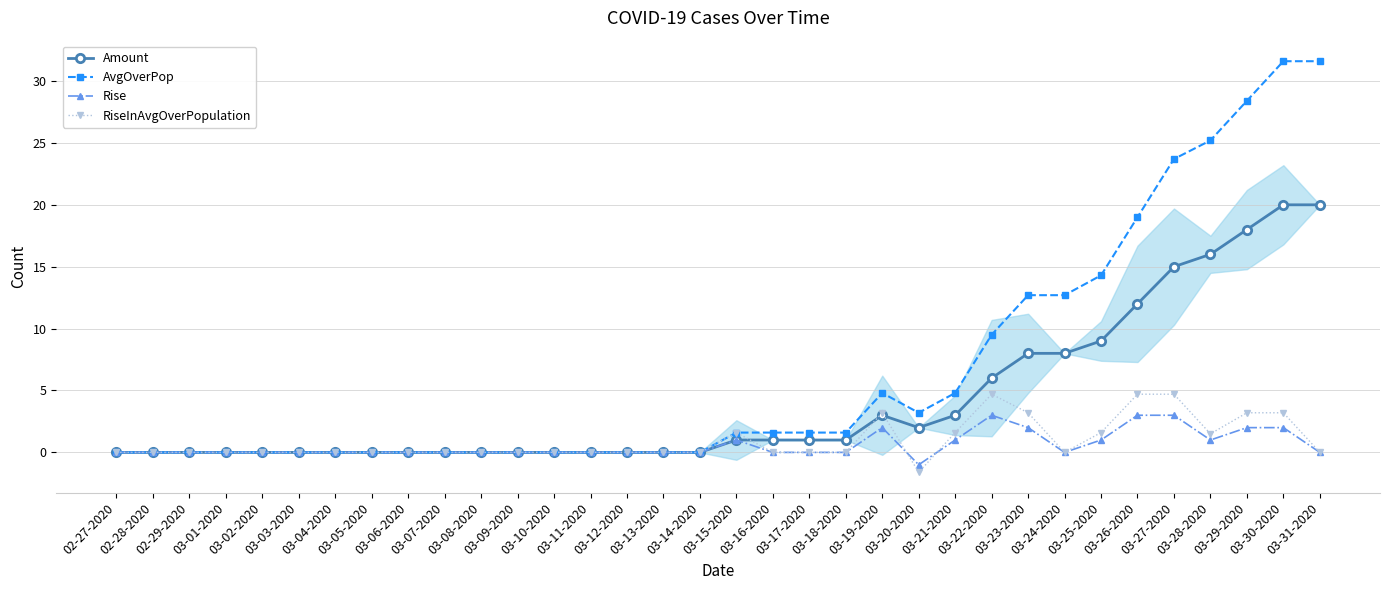

Rank the series by their maximum value, from lowest to highest.

Rise, RiseInAvgOverPopulation, Amount, AvgOverPop